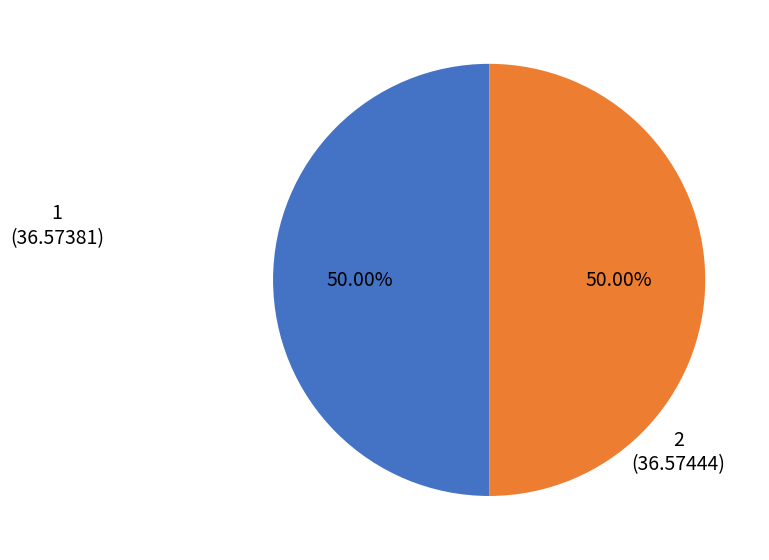

Approximately how many times larger is the value at 2 (36.57444) compared to 1 (36.57381)?

1.0